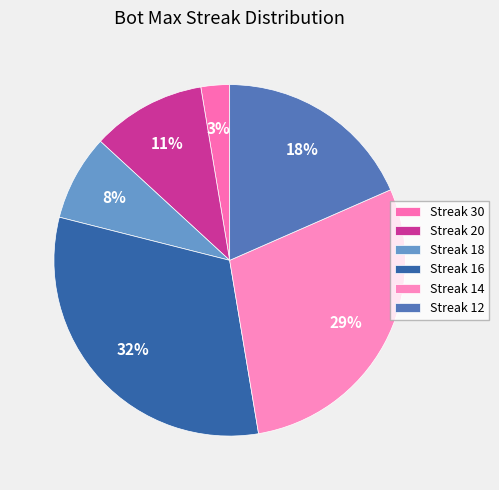

How many segments does this pie chart have?

6